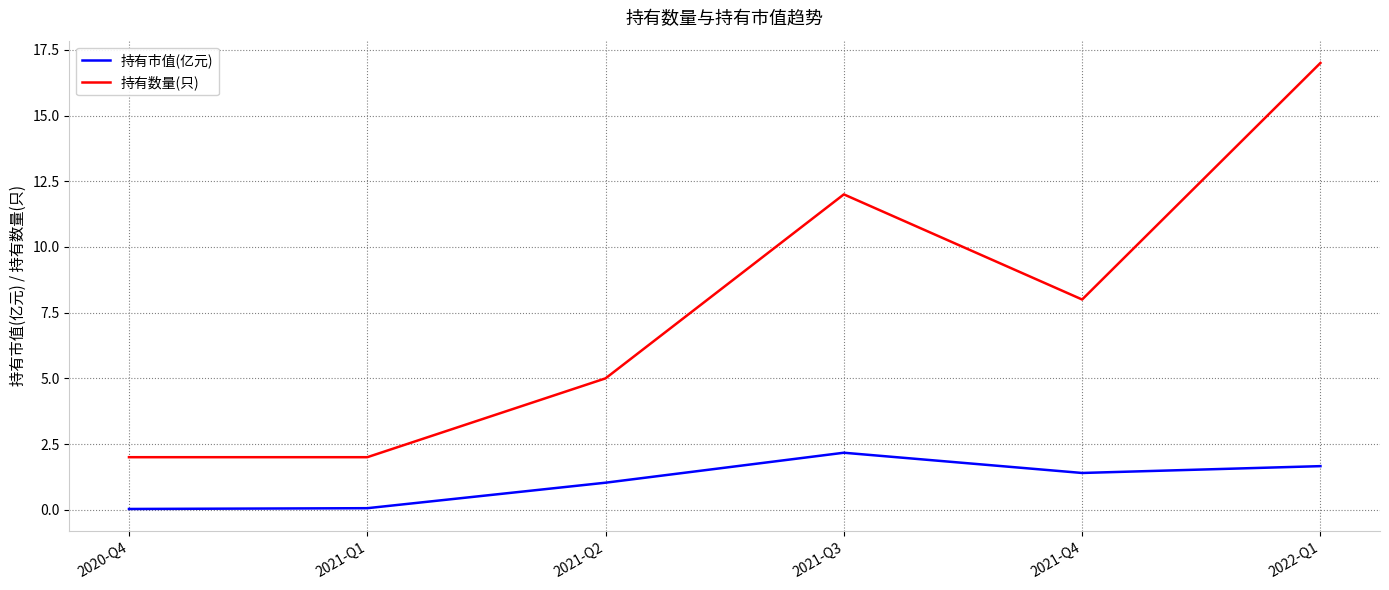

What are all the series names shown in the legend?

持有市值(亿元), 持有数量(只)